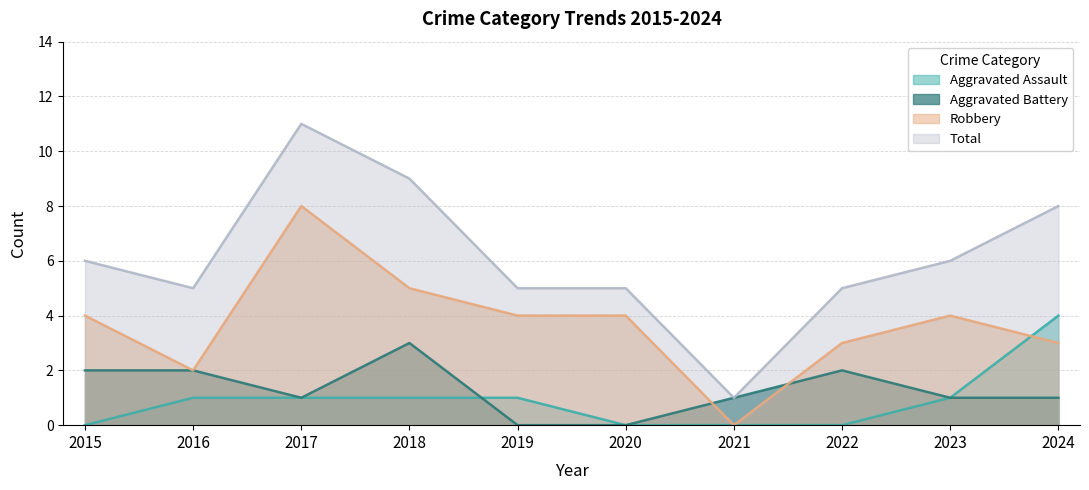

Reading left to right, transcribe all the data shown in this chart.

Aggravated Assault: 2015=0	2016=1	2017=1	2018=1	2019=1	2020=0	2021=0	2022=0	2023=1	2024=4
Aggravated Battery: 2015=2	2016=2	2017=1	2018=3	2019=0	2020=0	2021=1	2022=2	2023=1	2024=1
Robbery: 2015=4	2016=2	2017=8	2018=5	2019=4	2020=4	2021=0	2022=3	2023=4	2024=3
Total: 2015=6	2016=5	2017=11	2018=9	2019=5	2020=5	2021=1	2022=5	2023=6	2024=8